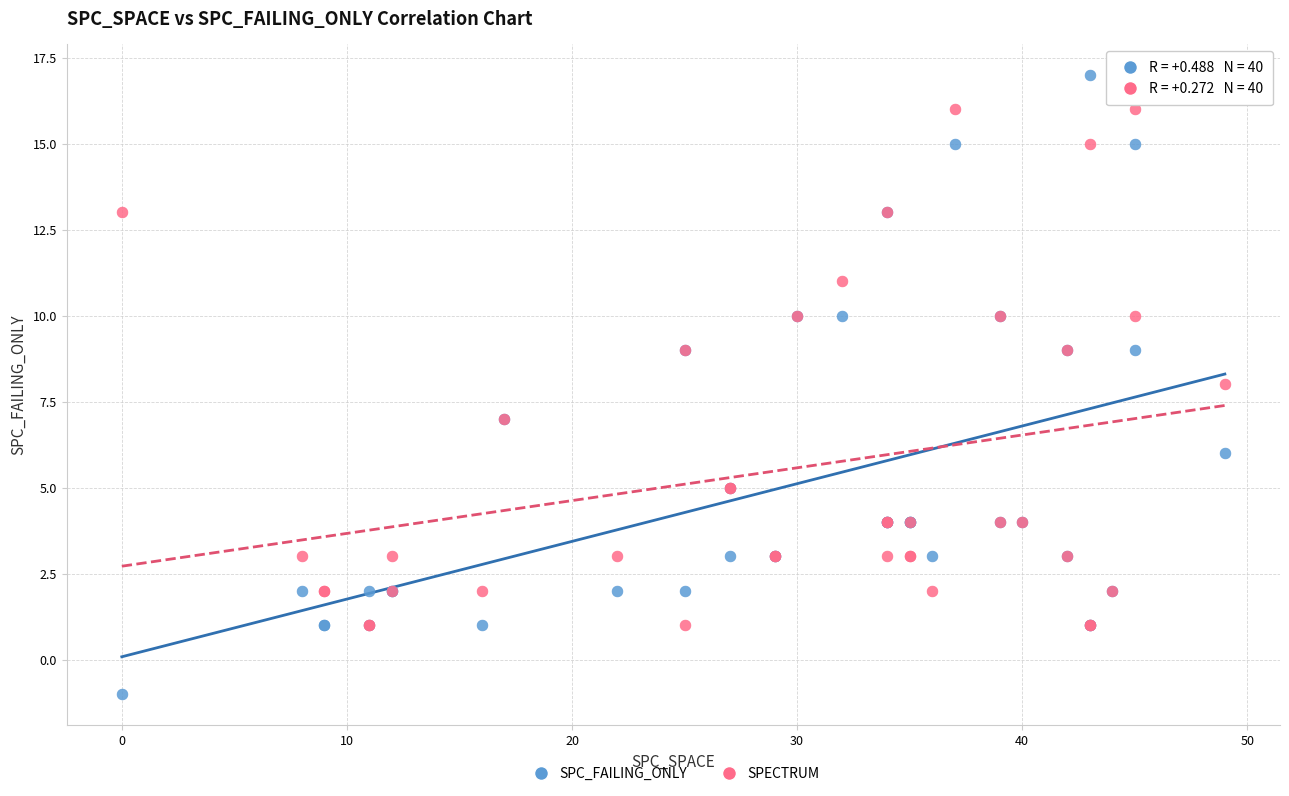

Which series has the widest spread of Y values?

SPC_FAILING_ONLY